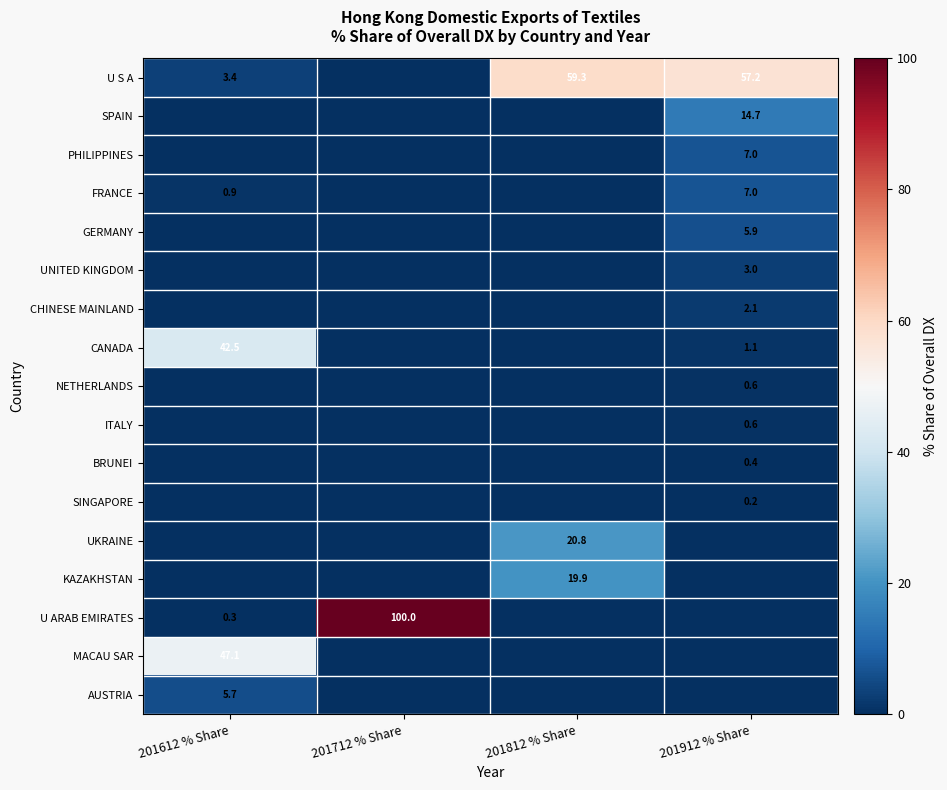

The FRANCE series shows 0.9 at 201612 % Share. True or false?

True